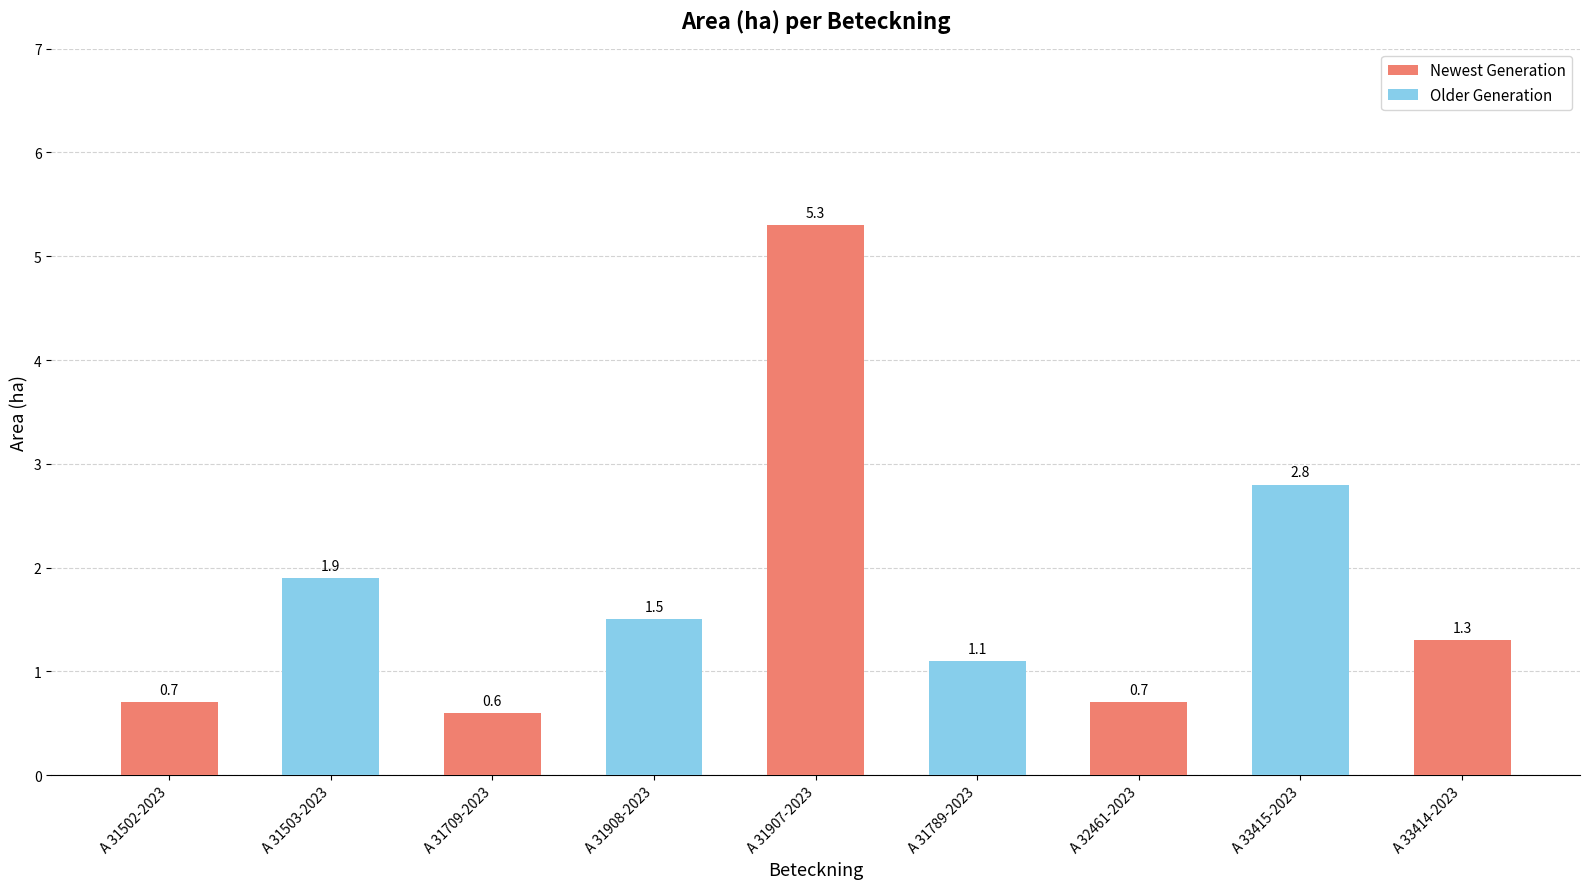

Which label corresponds to the smallest value in the chart?

A 31709-2023